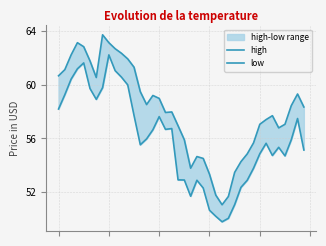

True or false: low and high cross at least once.

False